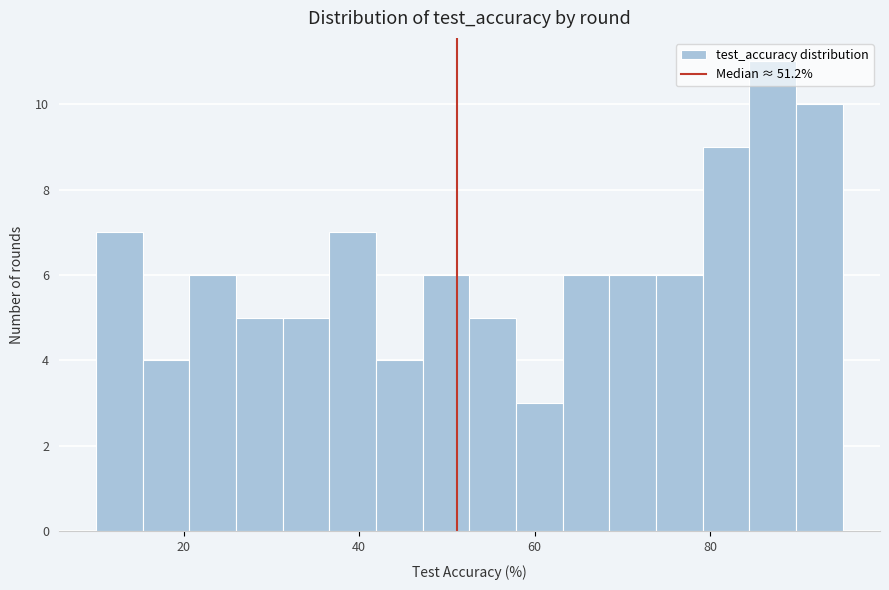

Around what value on the x-axis is the tallest bar? Give the approximate position of its centre, as read against the axis.

88